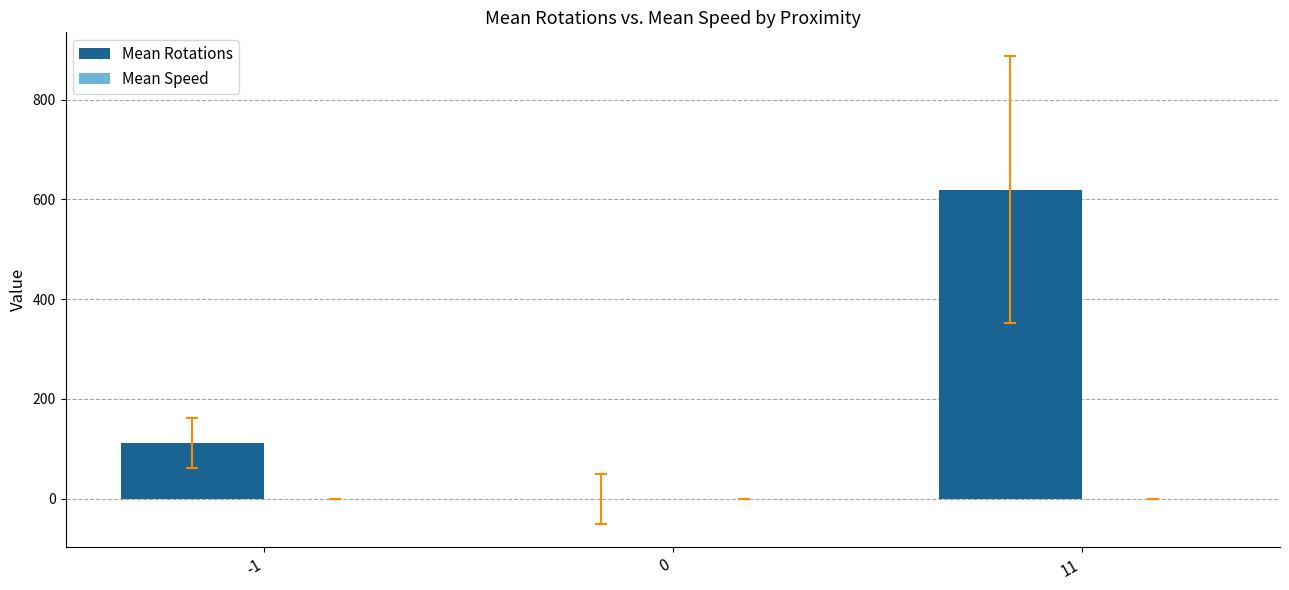

What is the change in value from -1 to 0?

-111.0